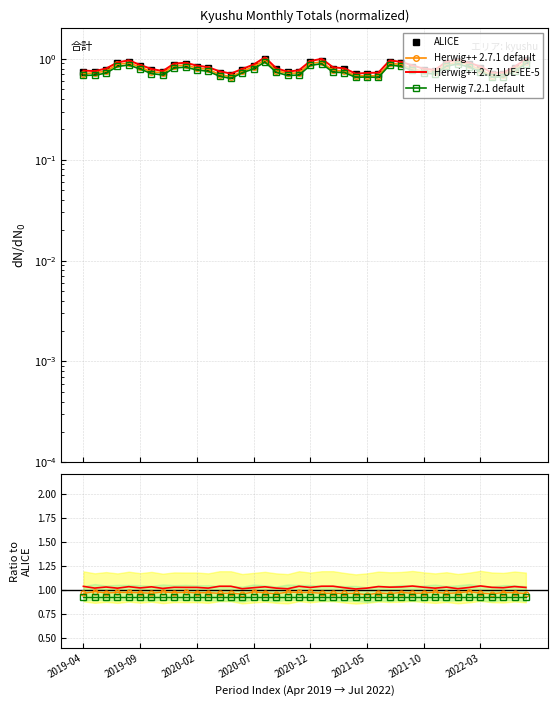

What is the sum of the ALICE values at 2022-03 and 2019-09?

1.5